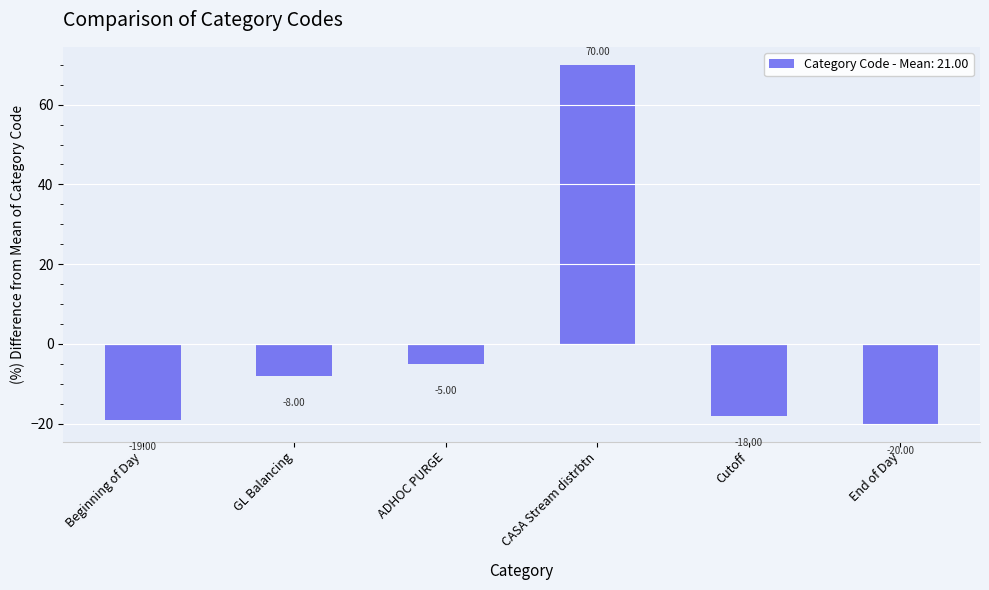

What is the difference between the maximum and minimum values?

90